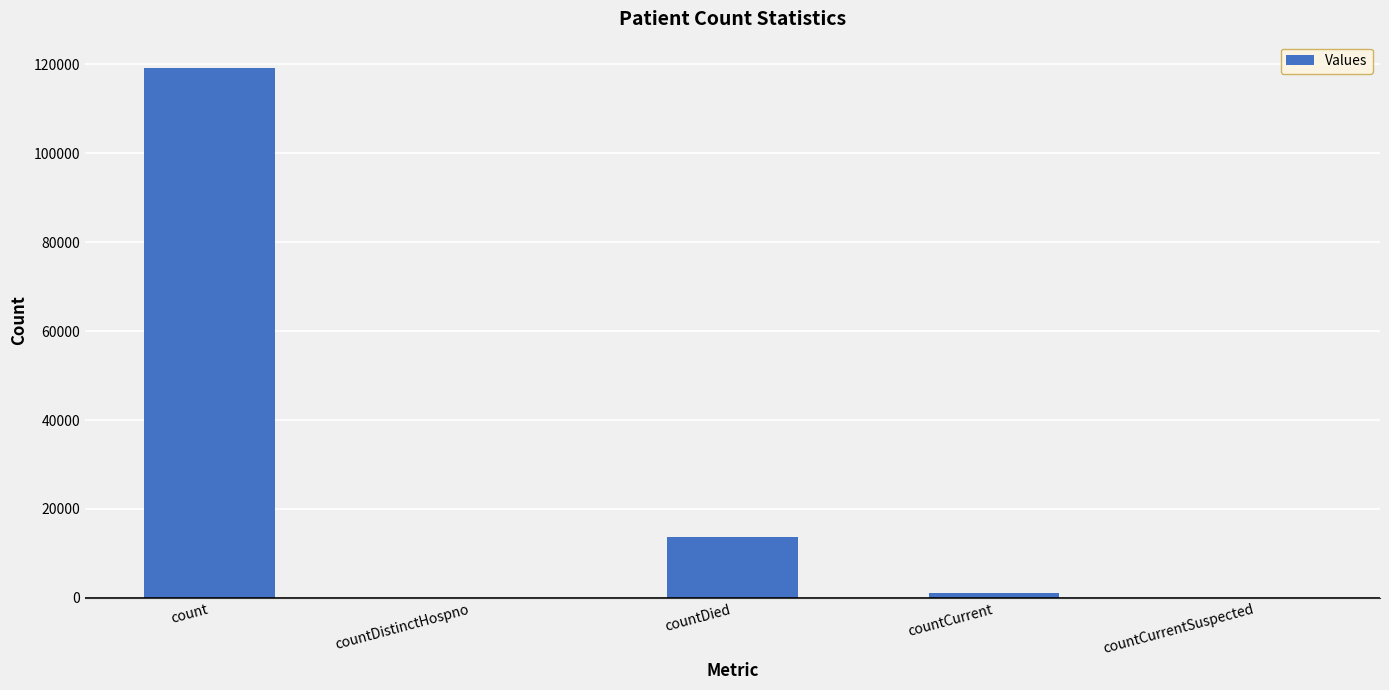

At which category does the chart reach its peak across all series?

count